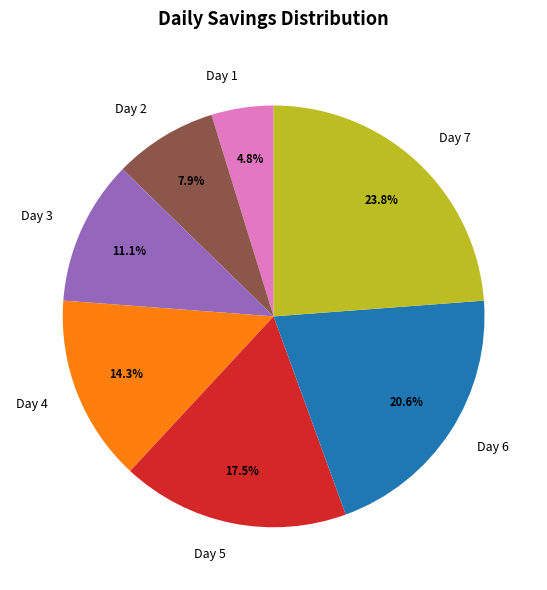

Rank the categories by value from lowest to highest.

Day 1, Day 2, Day 3, Day 4, Day 5, Day 6, Day 7